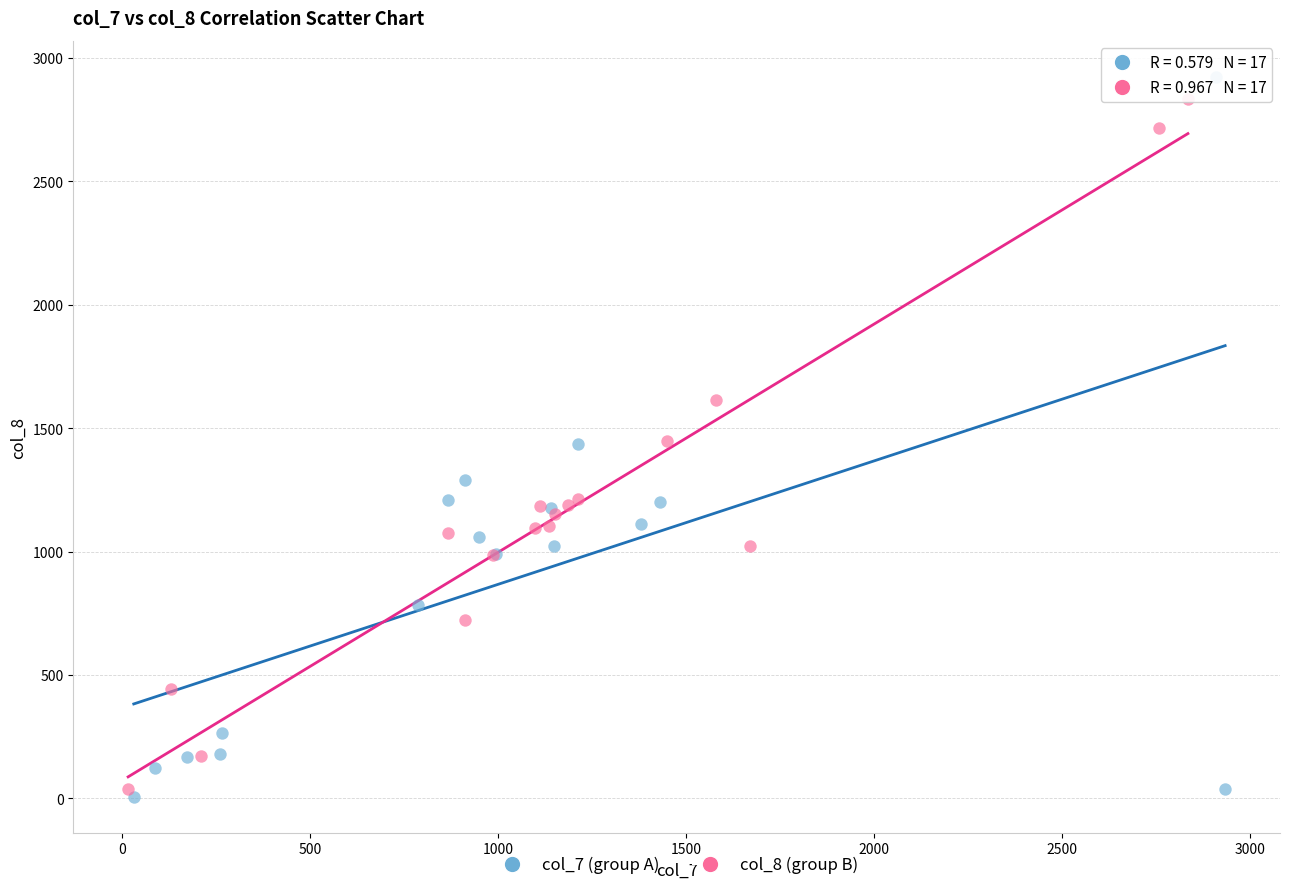

What are all the series names shown in the legend?

col_7 (group A), col_8 (group B)